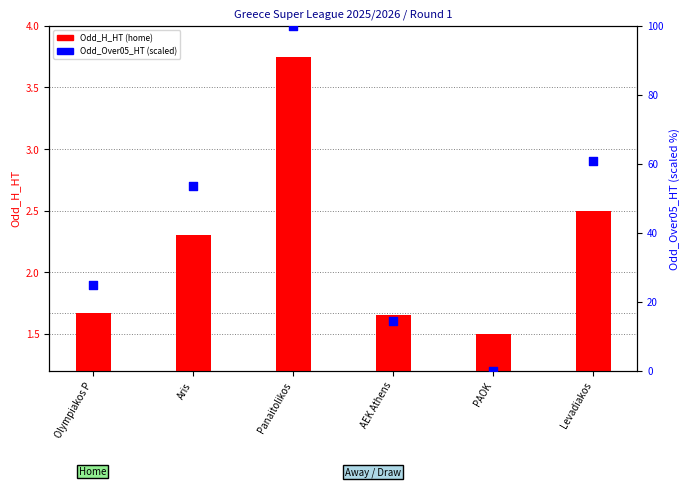

Which series contains the lowest Y value?

Odd_Over05_HT